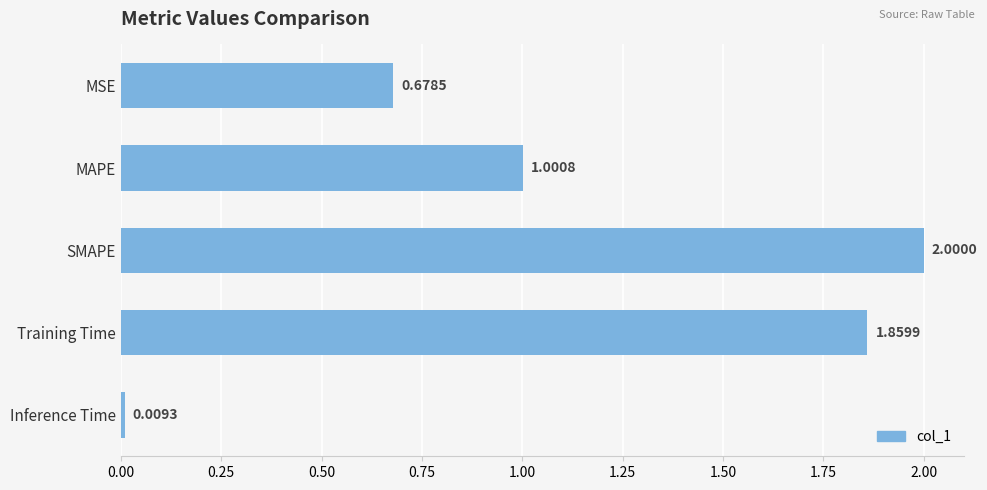

List the labels in order of value, smallest first.

Inference Time, MSE, MAPE, Training Time, SMAPE